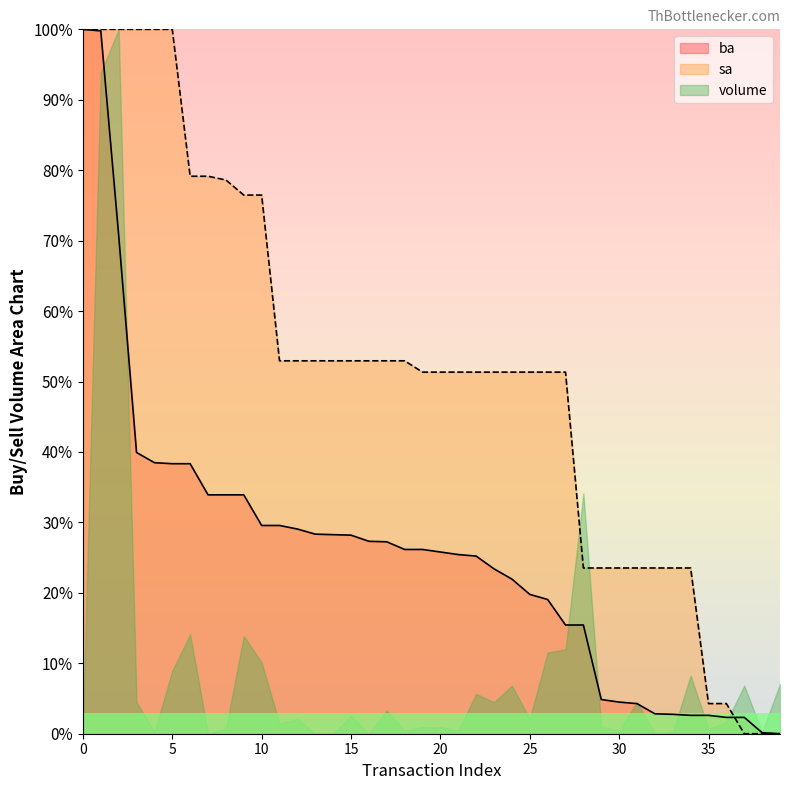

What is the sum of all sa values?

2048.7